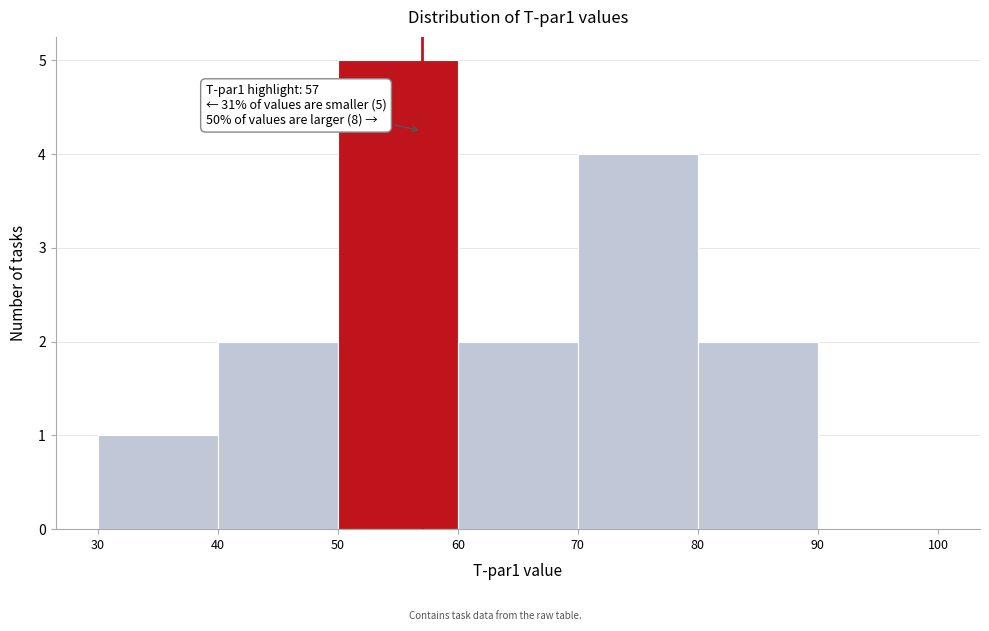

Which range on the x-axis has the tallest bar?

50 to 60